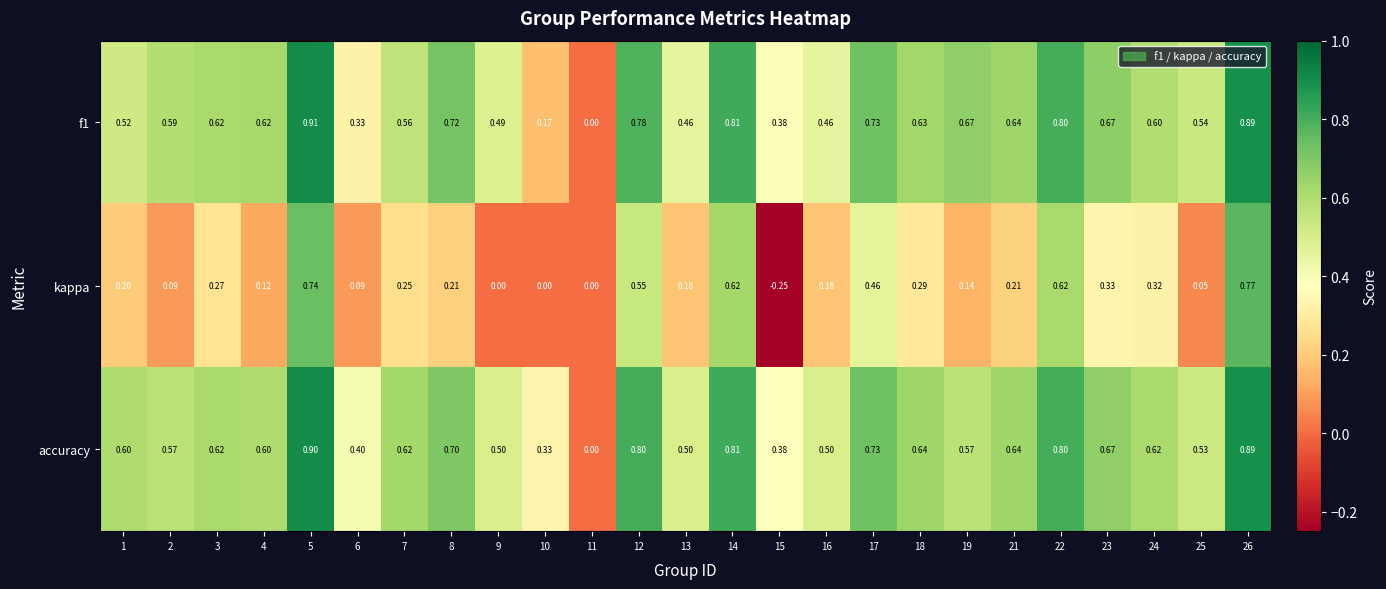

Is the value of f1 at 26 greater than the value of accuracy at 23?

Yes